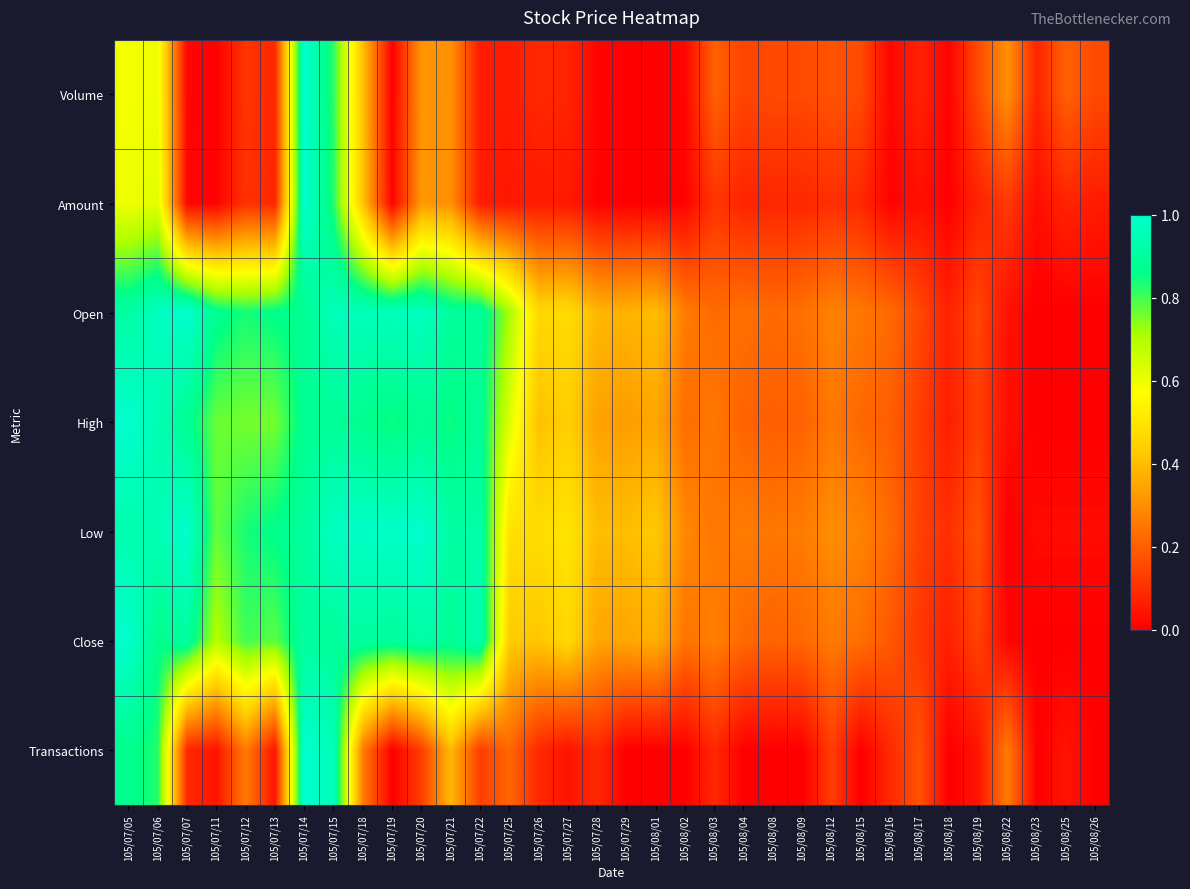

Reading left to right, what are all the values shown in this chart?

Volume: 105/07/05=0.6	105/07/06=0.6	105/07/07=0.0	105/07/11=0.0	105/07/12=0.1	105/07/13=0.1	105/07/14=1.0	105/07/15=0.8	105/07/18=0.4	105/07/19=0.0	105/07/20=0.3	105/07/21=0.3	105/07/22=0.1	105/07/25=0.1	105/07/26=0.1	105/07/27=0.1	105/07/28=0.0	105/07/29=0.0	105/08/01=0.0	105/08/02=0.0	105/08/03=0.2	105/08/04=0.1	105/08/08=0.2	105/08/09=0.2	105/08/12=0.2	105/08/15=0.2	105/08/16=0.0	105/08/17=0.1	105/08/18=0.0	105/08/19=0.2	105/08/22=0.3	105/08/23=0.1	105/08/25=0.2	105/08/26=0.2
Amount: 105/07/05=0.6	105/07/06=0.6	105/07/07=0.0	105/07/11=0.0	105/07/12=0.1	105/07/13=0.1	105/07/14=1.0	105/07/15=0.8	105/07/18=0.4	105/07/19=0.0	105/07/20=0.3	105/07/21=0.3	105/07/22=0.1	105/07/25=0.0	105/07/26=0.1	105/07/27=0.1	105/07/28=0.0	105/07/29=0.0	105/08/01=0.0	105/08/02=0.0	105/08/03=0.1	105/08/04=0.1	105/08/08=0.1	105/08/09=0.1	105/08/12=0.1	105/08/15=0.1	105/08/16=0.0	105/08/17=0.0	105/08/18=0.0	105/08/19=0.1	105/08/22=0.1	105/08/23=0.0	105/08/25=0.1	105/08/26=0.1
Open: 105/07/05=0.9	105/07/06=1.0	105/07/07=1.0	105/07/11=0.9	105/07/12=0.8	105/07/13=0.9	105/07/14=0.9	105/07/15=1.0	105/07/18=1.0	105/07/19=1.0	105/07/20=1.0	105/07/21=0.9	105/07/22=0.9	105/07/25=0.7	105/07/26=0.5	105/07/27=0.5	105/07/28=0.4	105/07/29=0.4	105/08/01=0.4	105/08/02=0.3	105/08/03=0.2	105/08/04=0.2	105/08/08=0.2	105/08/09=0.2	105/08/12=0.3	105/08/15=0.3	105/08/16=0.2	105/08/17=0.1	105/08/18=0.1	105/08/19=0.1	105/08/22=0.0	105/08/23=0.0	105/08/25=0.0	105/08/26=0.0
High: 105/07/05=1.0	105/07/06=0.9	105/07/07=0.9	105/07/11=0.8	105/07/12=0.8	105/07/13=0.8	105/07/14=0.9	105/07/15=0.9	105/07/18=0.9	105/07/19=0.8	105/07/20=0.9	105/07/21=0.8	105/07/22=0.9	105/07/25=0.6	105/07/26=0.4	105/07/27=0.4	105/07/28=0.3	105/07/29=0.3	105/08/01=0.4	105/08/02=0.2	105/08/03=0.3	105/08/04=0.2	105/08/08=0.2	105/08/09=0.2	105/08/12=0.3	105/08/15=0.2	105/08/16=0.2	105/08/17=0.1	105/08/18=0.1	105/08/19=0.1	105/08/22=0.0	105/08/23=0.0	105/08/25=0.0	105/08/26=0.0
Low: 105/07/05=0.9	105/07/06=0.9	105/07/07=1.0	105/07/11=0.8	105/07/12=0.8	105/07/13=0.9	105/07/14=0.9	105/07/15=1.0	105/07/18=1.0	105/07/19=1.0	105/07/20=1.0	105/07/21=0.9	105/07/22=0.9	105/07/25=0.5	105/07/26=0.5	105/07/27=0.5	105/07/28=0.4	105/07/29=0.4	105/08/01=0.4	105/08/02=0.3	105/08/03=0.2	105/08/04=0.3	105/08/08=0.2	105/08/09=0.3	105/08/12=0.3	105/08/15=0.3	105/08/16=0.2	105/08/17=0.1	105/08/18=0.1	105/08/19=0.2	105/08/22=0.0	105/08/23=0.0	105/08/25=0.0	105/08/26=0.0
Close: 105/07/05=1.0	105/07/06=0.9	105/07/07=0.9	105/07/11=0.7	105/07/12=0.8	105/07/13=0.8	105/07/14=0.9	105/07/15=0.9	105/07/18=0.9	105/07/19=0.9	105/07/20=0.9	105/07/21=0.9	105/07/22=0.9	105/07/25=0.4	105/07/26=0.4	105/07/27=0.5	105/07/28=0.3	105/07/29=0.3	105/08/01=0.4	105/08/02=0.2	105/08/03=0.3	105/08/04=0.2	105/08/08=0.2	105/08/09=0.2	105/08/12=0.3	105/08/15=0.2	105/08/16=0.2	105/08/17=0.1	105/08/18=0.1	105/08/19=0.1	105/08/22=0.0	105/08/23=0.0	105/08/25=0.0	105/08/26=0.0
Transactions: 105/07/05=0.9	105/07/06=0.8	105/07/07=0.1	105/07/11=0.0	105/07/12=0.3	105/07/13=0.0	105/07/14=1.0	105/07/15=1.0	105/07/18=0.3	105/07/19=0.0	105/07/20=0.1	105/07/21=0.4	105/07/22=0.1	105/07/25=0.2	105/07/26=0.1	105/07/27=0.0	105/07/28=0.1	105/07/29=0.0	105/08/01=0.0	105/08/02=0.0	105/08/03=0.1	105/08/04=0.0	105/08/08=0.0	105/08/09=0.0	105/08/12=0.1	105/08/15=0.0	105/08/16=0.1	105/08/17=0.2	105/08/18=0.0	105/08/19=0.0	105/08/22=0.3	105/08/23=0.0	105/08/25=0.0	105/08/26=0.0